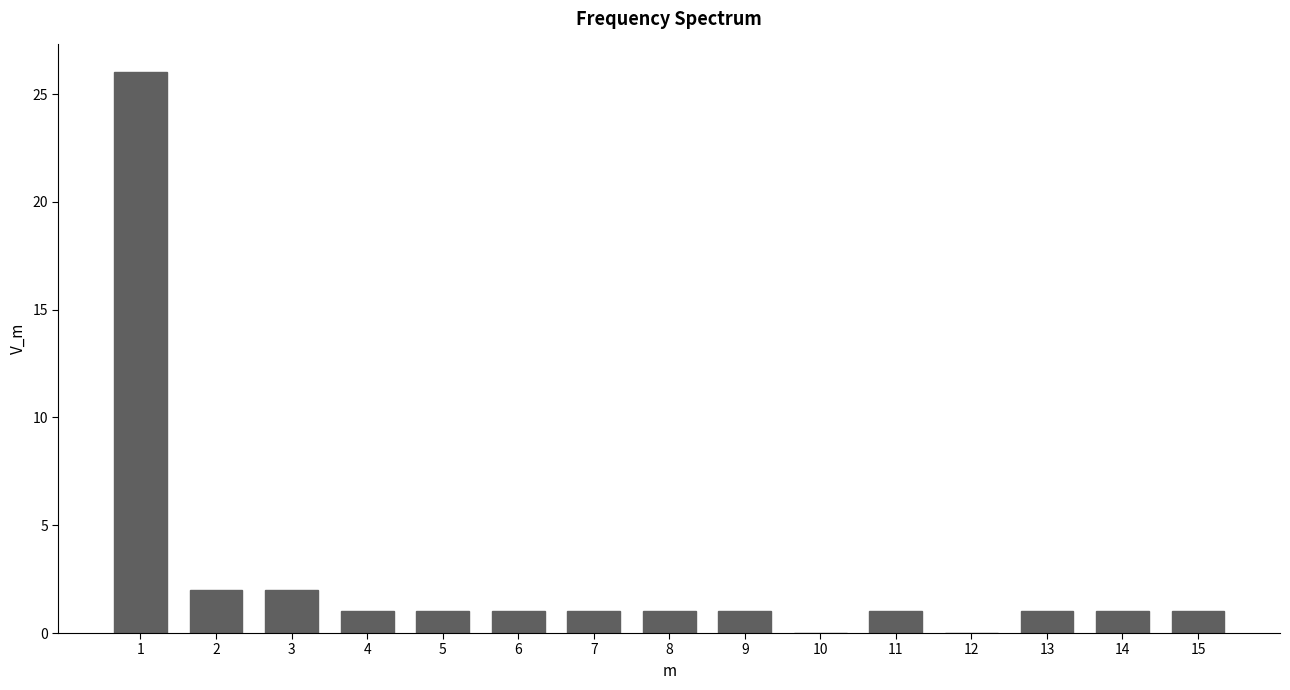

Reading right to left, what are all the values shown in this chart?

15=1	14=1	13=1	12=0	11=1	10=0	9=1	8=1	7=1	6=1	5=1	4=1	3=2	2=2	1=26